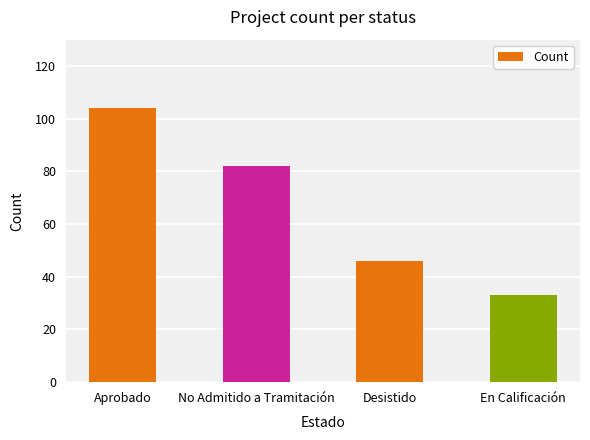

What is the difference between the maximum and minimum values?

71